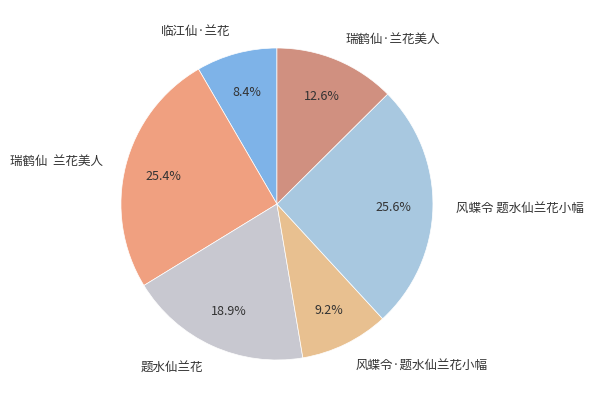

Does 风蝶令·题水仙兰花小幅 represent more than half of the total?

No